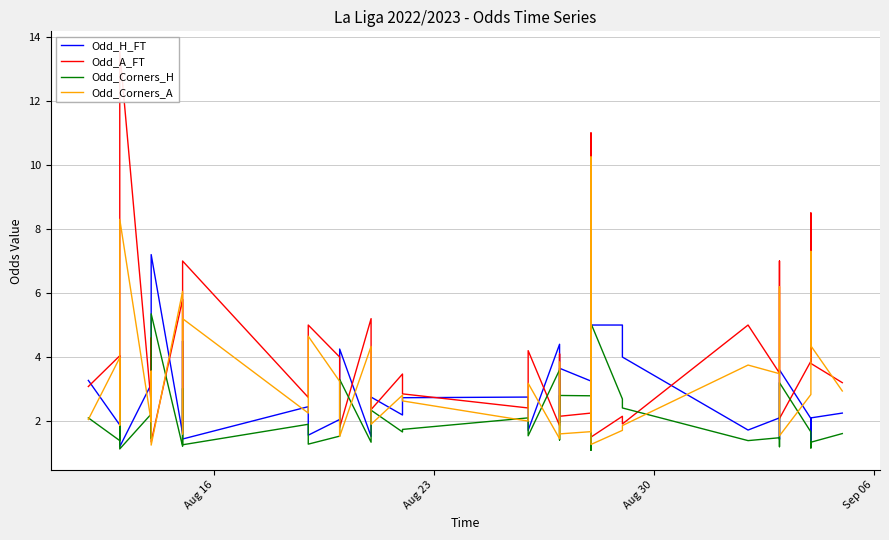

Reading left to right, extract all data points from this chart.

Odd_H_FT: 3.3	1.9	3.8	1.2	3.1	1.9	7.2	1.6	4.5	1.4	2.5	1.6	2.0	2.9	4.2	1.5	1.8	2.8	2.2	2.7	2.8	1.7	4.4	1.9	3.6	3.2	1.2	5.0	5.0	4.0	1.7	2.1	1.4	2.9	3.6	2.1	1.5	1.4	2.1	2.2
Odd_A_FT: 3.1	4.0	1.9	13.6	2.5	4.6	1.4	5.8	1.9	7.0	2.7	5.0	4.0	2.5	1.8	5.2	4.0	2.4	3.5	2.9	2.4	4.2	1.9	4.1	2.1	2.2	11.0	1.5	2.1	1.9	5.0	3.5	7.0	2.6	2.1	3.9	6.4	8.5	3.8	3.2
Odd_Corners_H: 2.1	1.4	2.4	1.1	2.2	1.5	5.3	1.2	3.0	1.3	1.9	1.3	1.5	1.9	3.3	1.3	1.5	2.3	1.7	1.7	2.1	1.5	3.6	1.4	2.8	2.8	1.1	5.0	2.7	2.4	1.4	1.5	1.2	2.1	3.2	1.7	1.2	1.2	1.3	1.6
Odd_Corners_A: 2.0	4.0	1.9	8.3	2.0	3.6	1.2	6.0	1.6	5.2	2.2	4.7	3.2	2.3	1.5	4.3	3.5	1.9	2.8	2.6	2.0	3.2	1.4	3.8	1.6	1.7	10.2	1.3	1.7	1.9	3.8	3.5	6.2	2.1	1.5	2.8	6.9	7.3	4.3	2.9